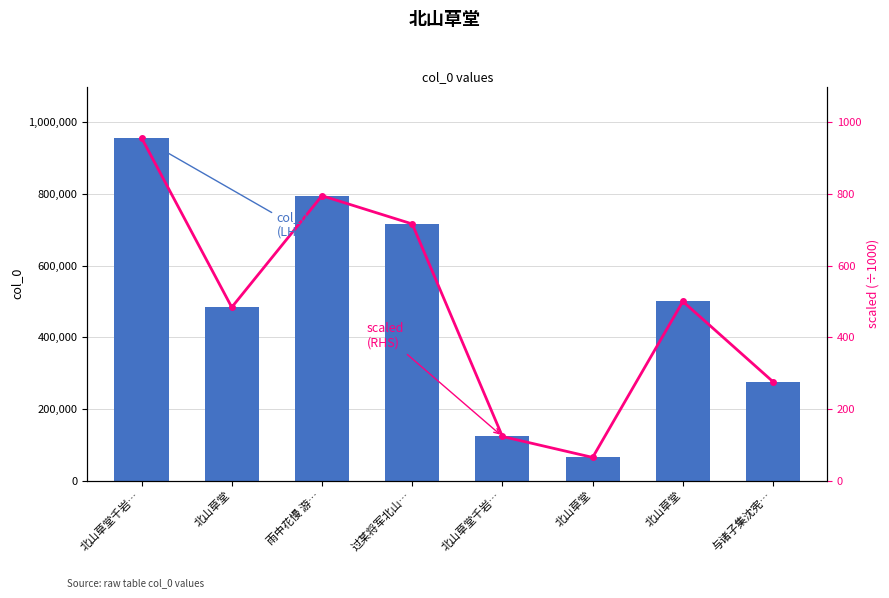

Between 北山草堂 and 北山草堂, which is larger?

北山草堂